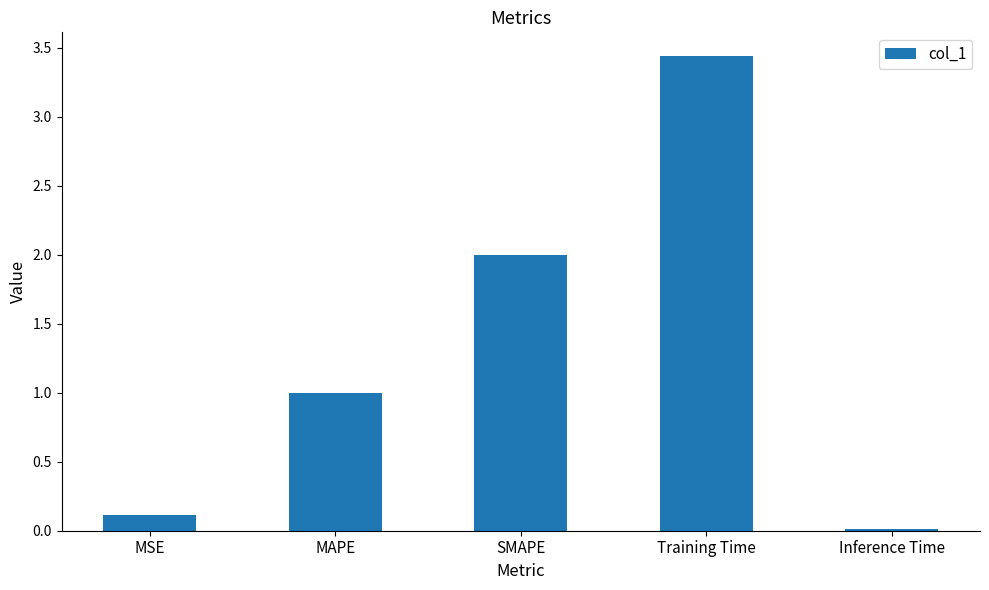

What position from the left is SMAPE?

3